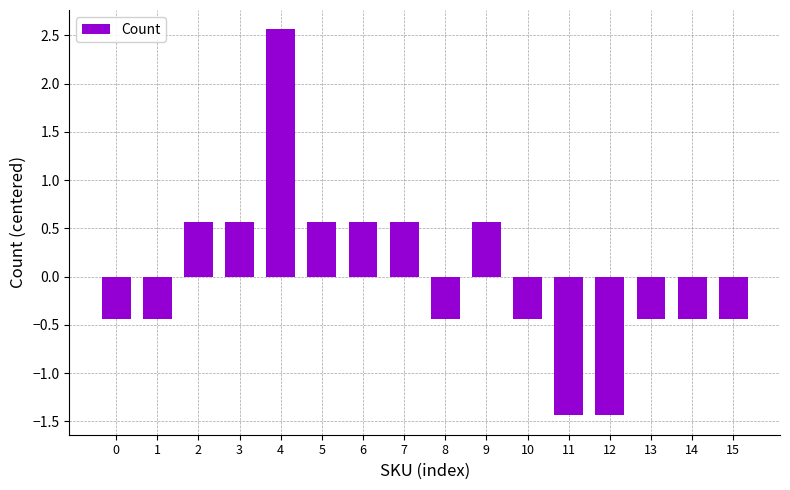

What is the difference between the maximum and second lowest values?

4.0